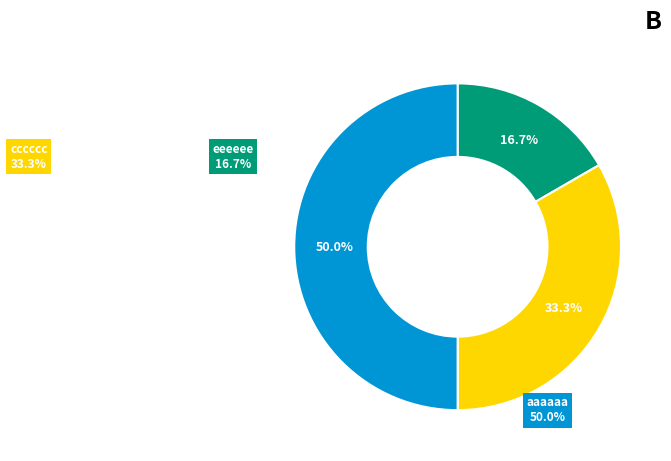

How much of the chart is everything except eeeeee?

83.3%